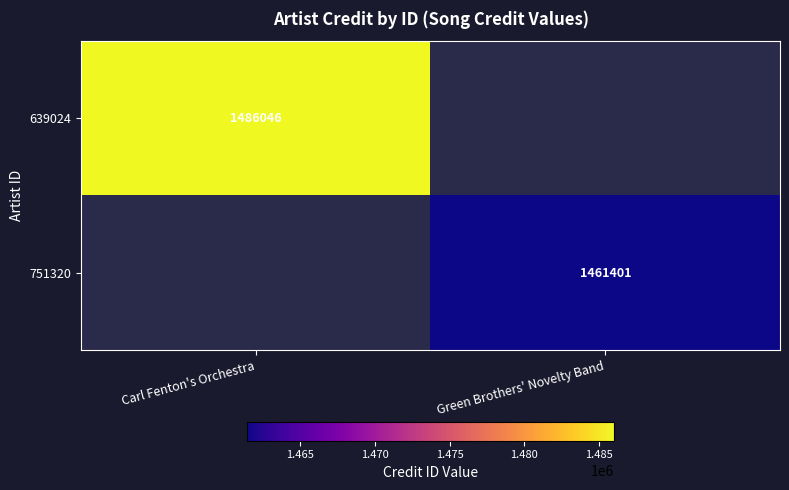

Is the value of 639024 at Carl Fenton's Orchestra greater than the value of 751320 at Green Brothers' Novelty Band?

Yes